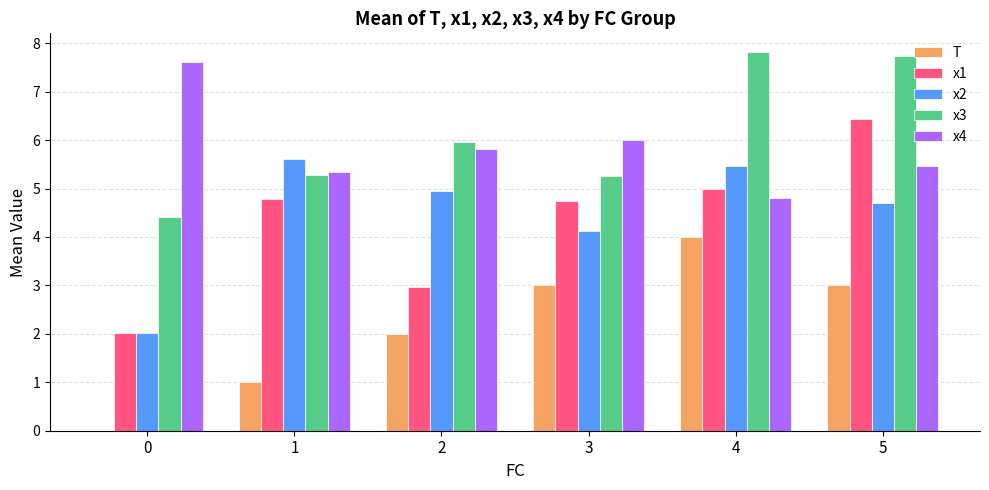

Are the bars grouped side by side (vs. stacked)?

Yes